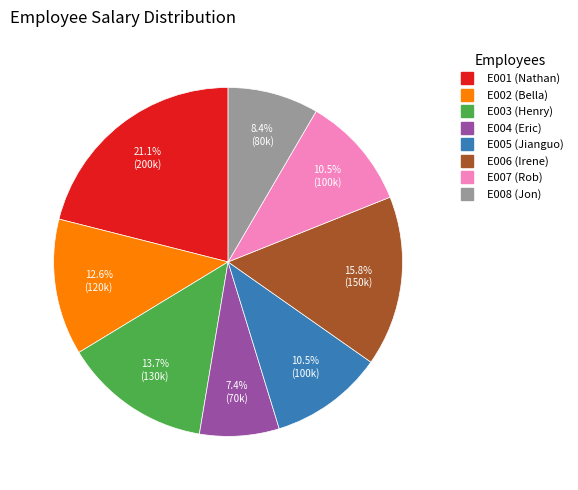

To the nearest percent, what is the combined percentage of E002 and E005?

23%